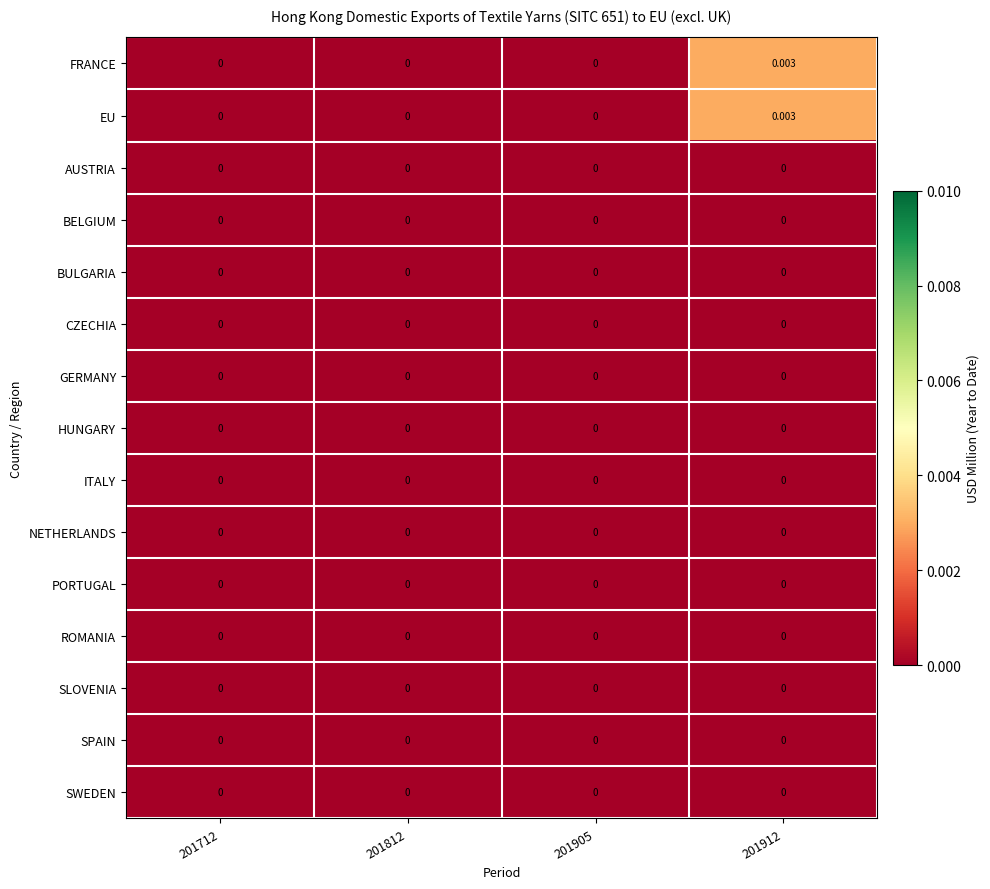

How many data points does each series have?

4